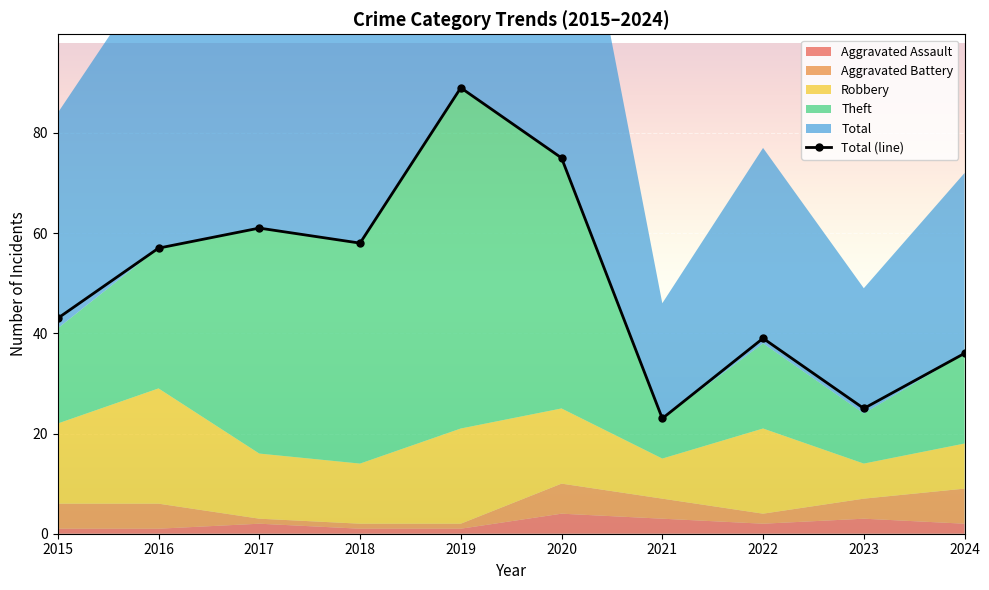

What is the maximum value shown in the chart?

89